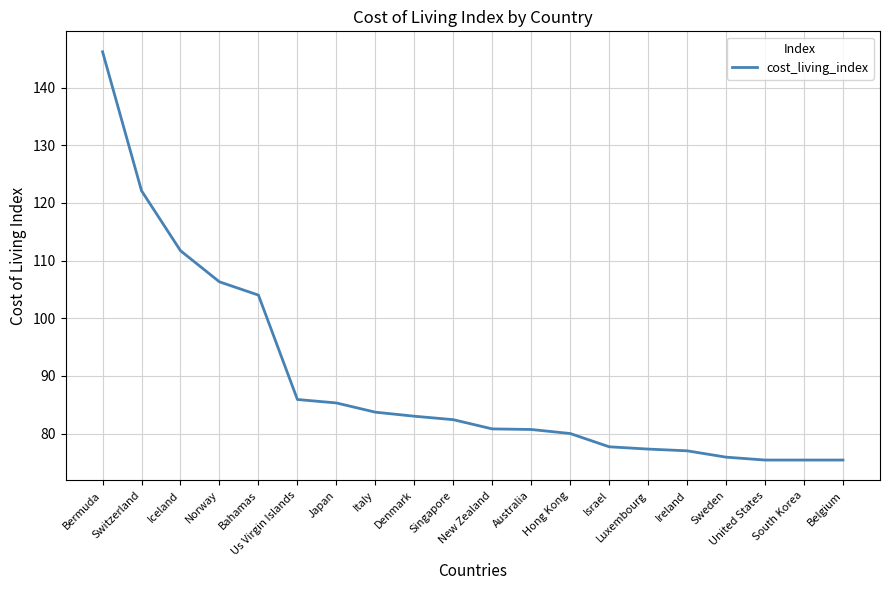

How many lines are shown in the chart?

1